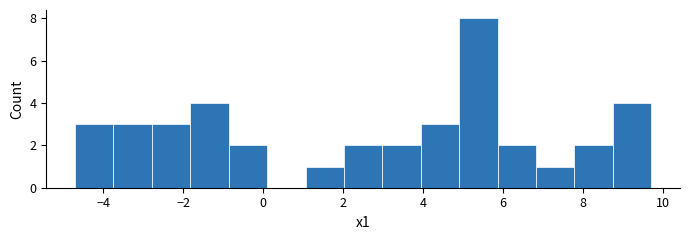

Reading left to right, list every bar in this chart as the range it spans on the x-axis followed by its height. Neither the bar edges nor the heights are printed on the chart, so give them approximately, as read against the axes.

-4.8 to -3.8: 3
-3.8 to -2.8: 3
-2.8 to -1.8: 3
-1.8 to -0.8: 4
-0.8 to 0.0: 2
0.0 to 1.0: 0
1.0 to 2.0: 1
2.0 to 3.0: 2
3.0 to 4.0: 2
4.0 to 5.0: 3
5.0 to 5.8: 8
5.8 to 6.8: 2
6.8 to 7.8: 1
7.8 to 8.8: 2
8.8 to 9.8: 4